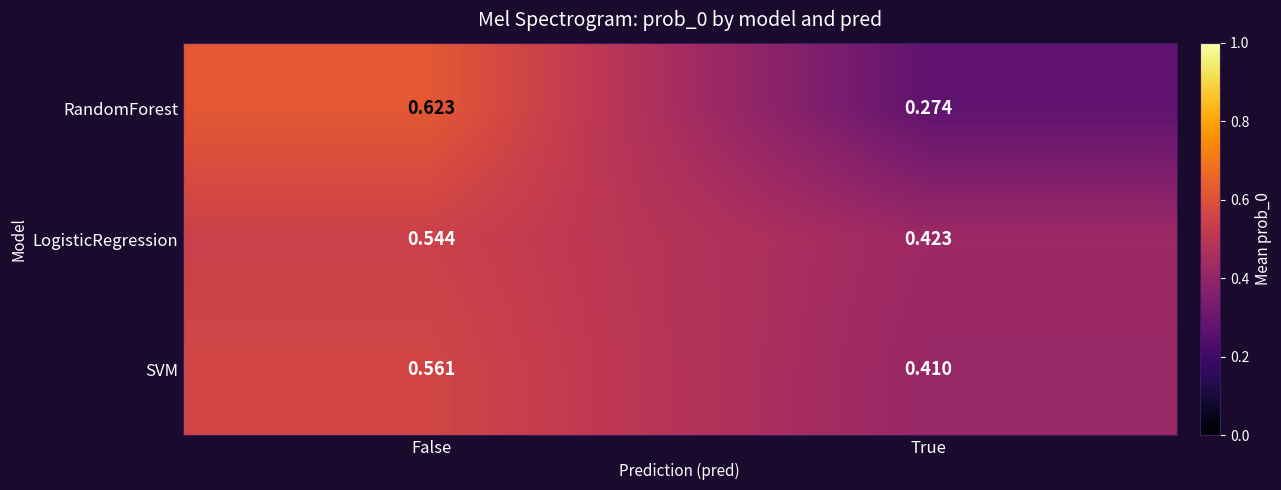

Which series has the widest spread of values?

RandomForest